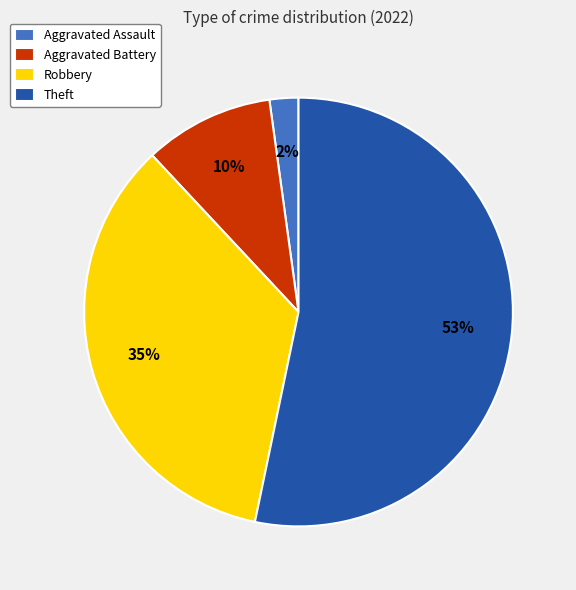

What percentage is the Robbery slice, to the nearest percent?

35%